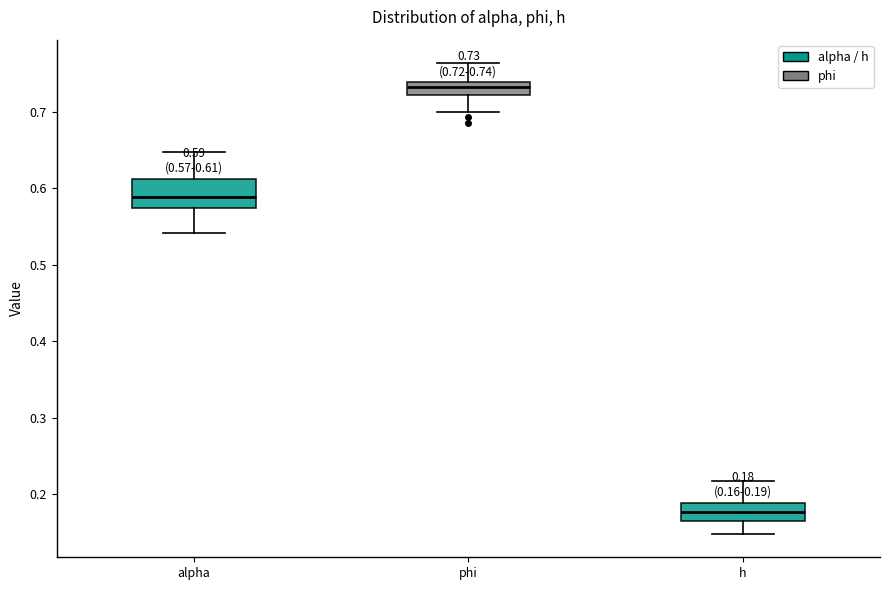

Which box's median line is the highest?

phi